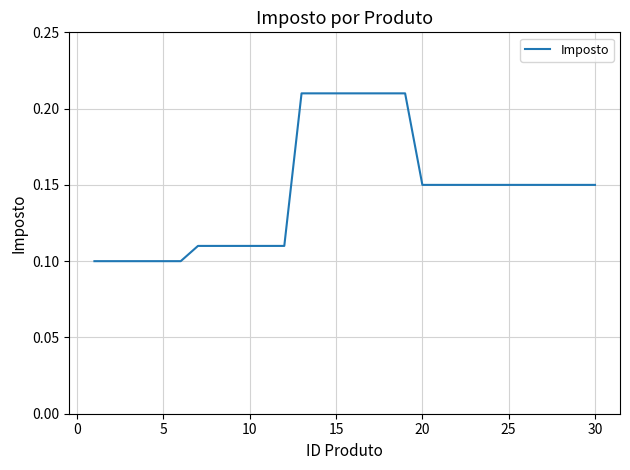

What is the value of the 13th point from the left?

0.2